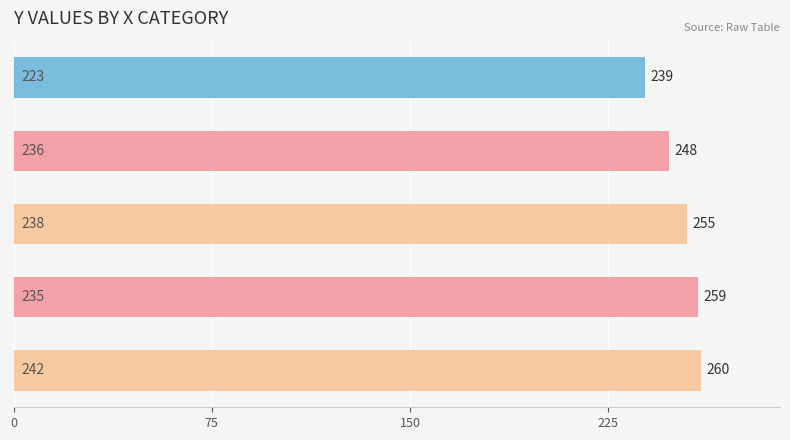

What is the smallest value displayed?

239